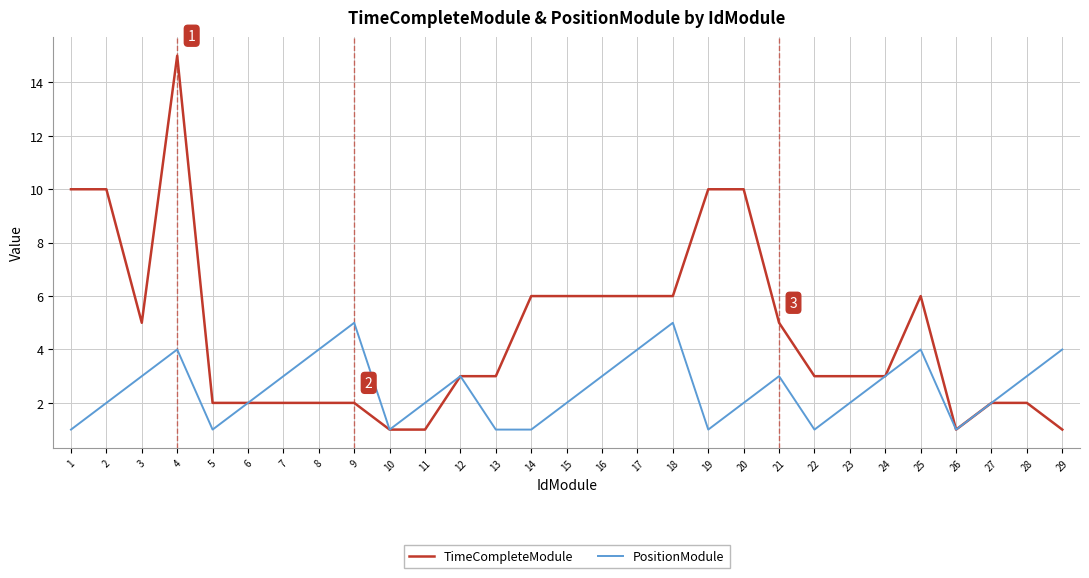

The TimeCompleteModule series shows 2 at 14. True or false?

False